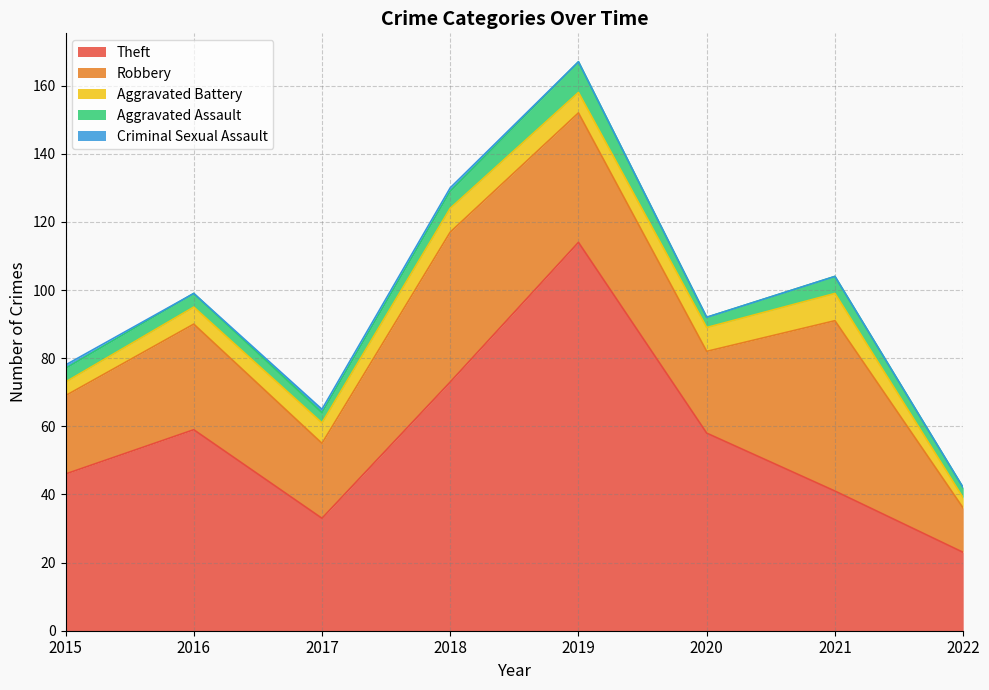

How many lines are shown in the chart?

5